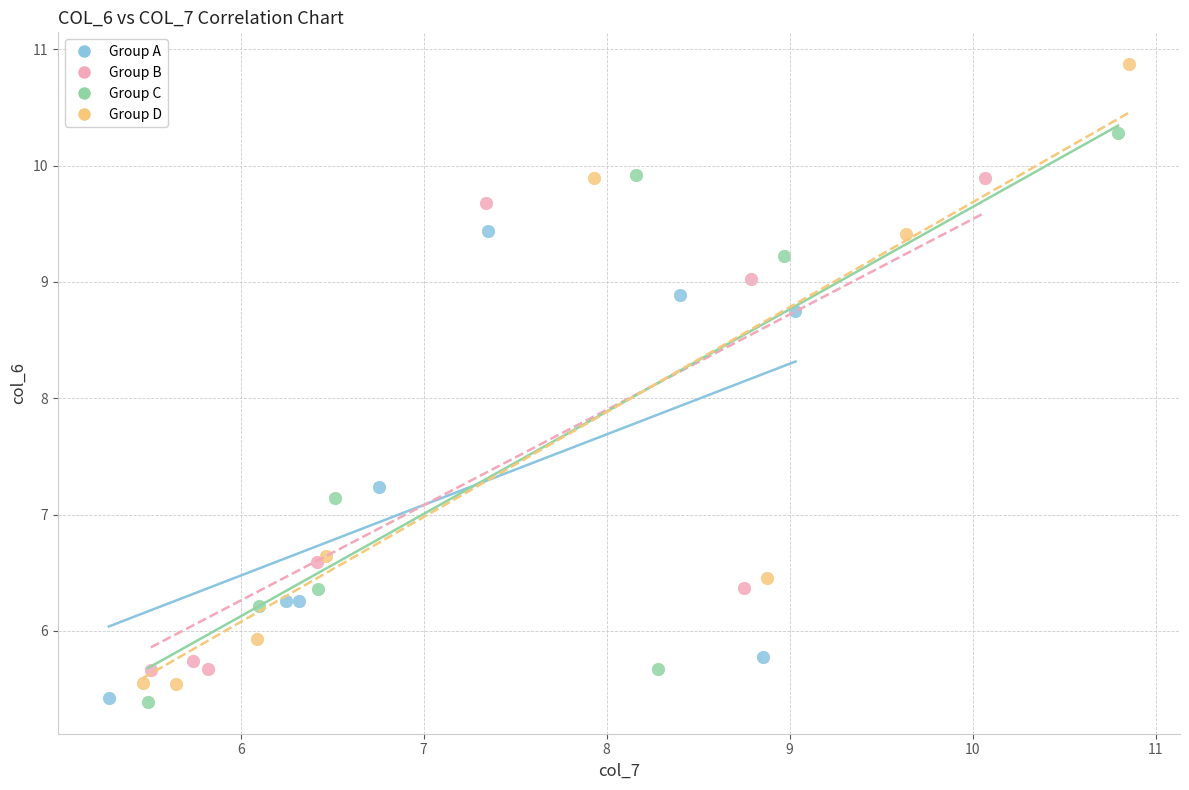

Which series has the largest Y range (max minus min)?

Group D